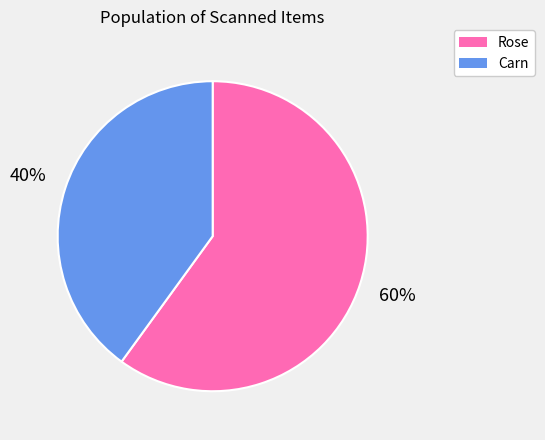

Is it true that Carn is 54% of the pie?

False